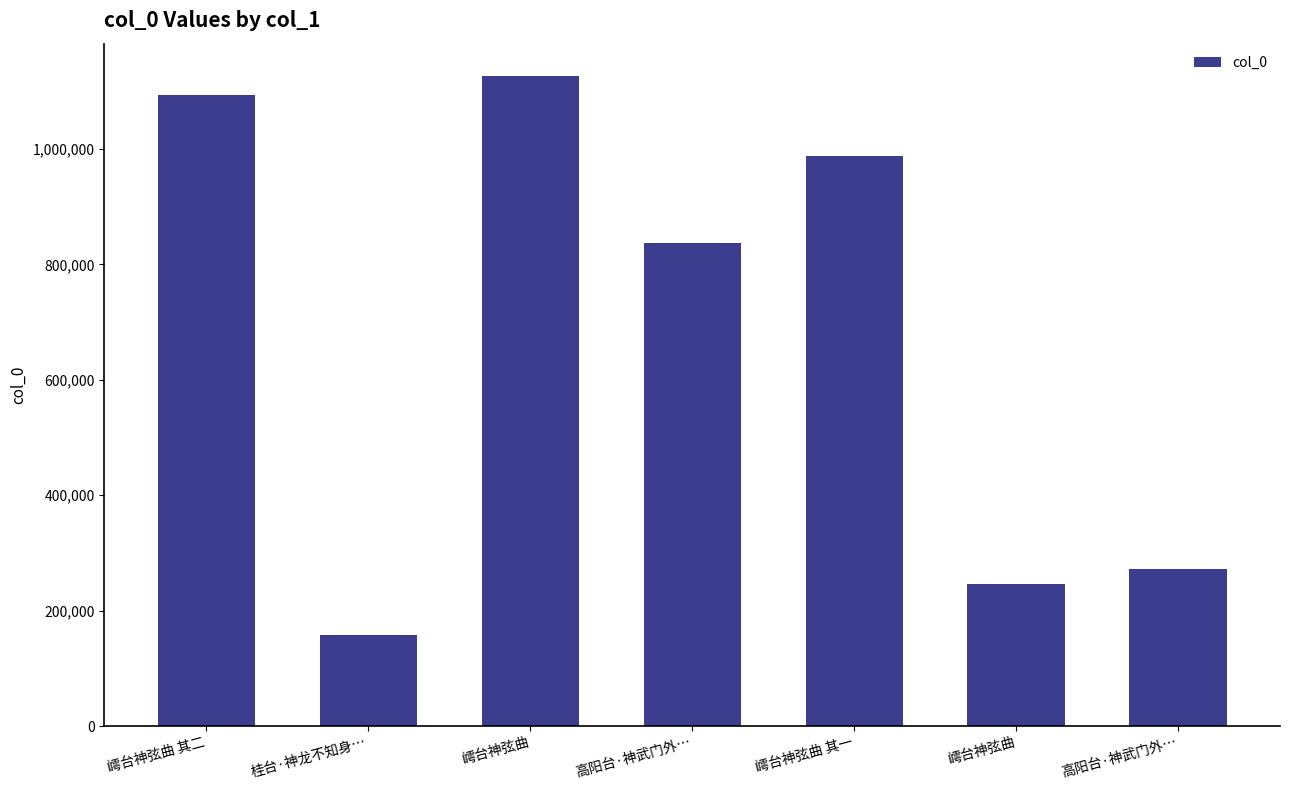

What is the sum of all values?

4718045